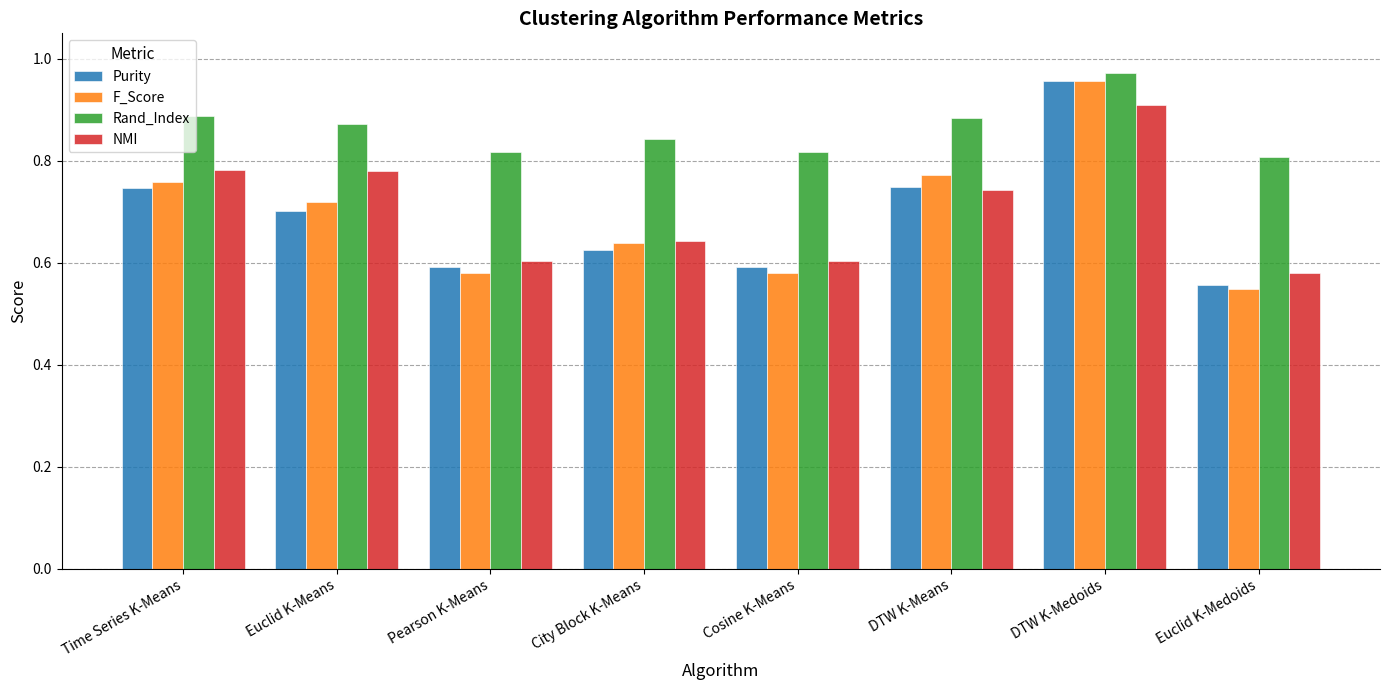

What is the sum of the NMI values at DTW K-Medoids and Cosine K-Means?

1.5